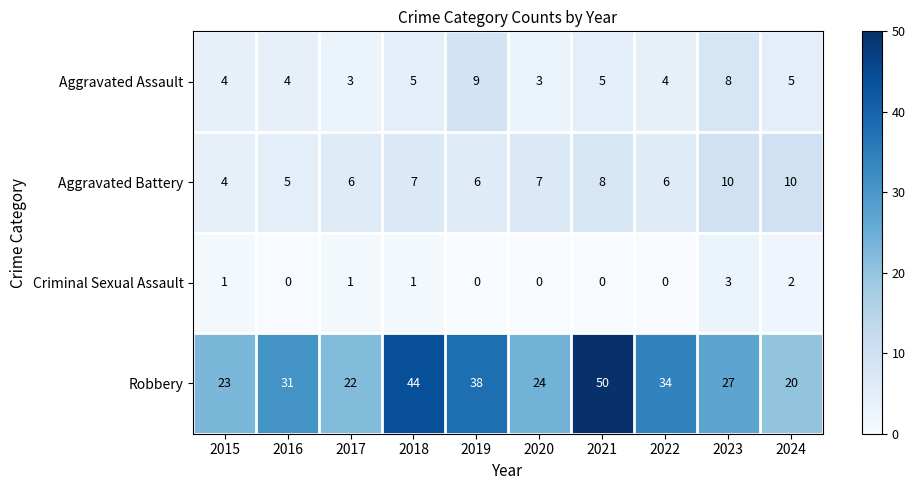

Which series has the largest range (max minus min)?

Robbery